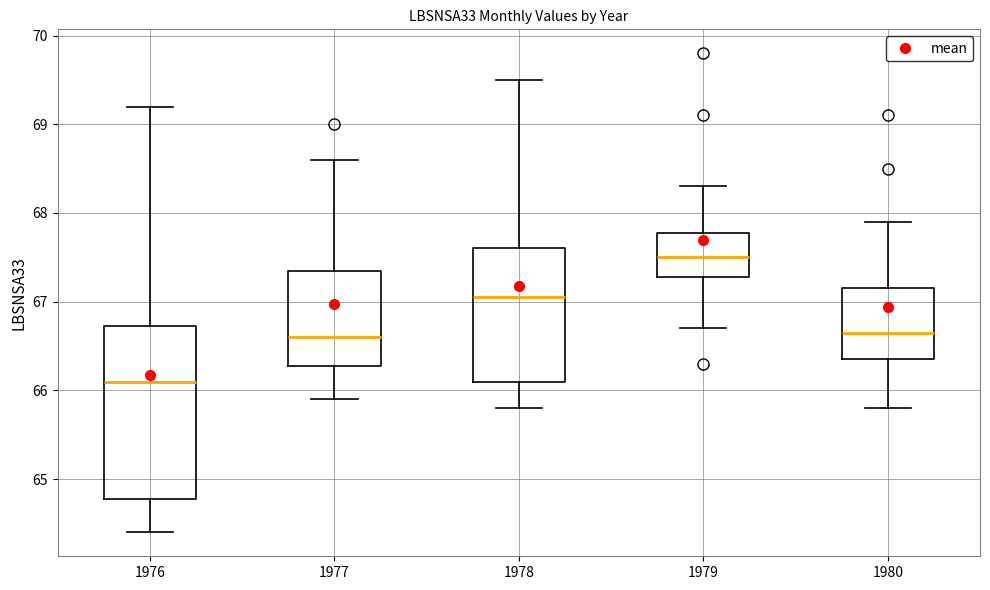

Reading left to right, read every box against the y-axis: the position of its median line, the range the box covers, and the ends of its whiskers. The values are not printed on the chart, so give them approximately, as read against the axis.

1976: median 66.1, box 64.8 to 66.7, whiskers 64.4 to 69.2
1977: median 66.6, box 66.3 to 67.4, whiskers 65.9 to 68.6
1978: median 67.1, box 66.1 to 67.6, whiskers 65.8 to 69.5
1979: median 67.5, box 67.3 to 67.8, whiskers 66.7 to 68.3
1980: median 66.7, box 66.4 to 67.2, whiskers 65.8 to 67.9